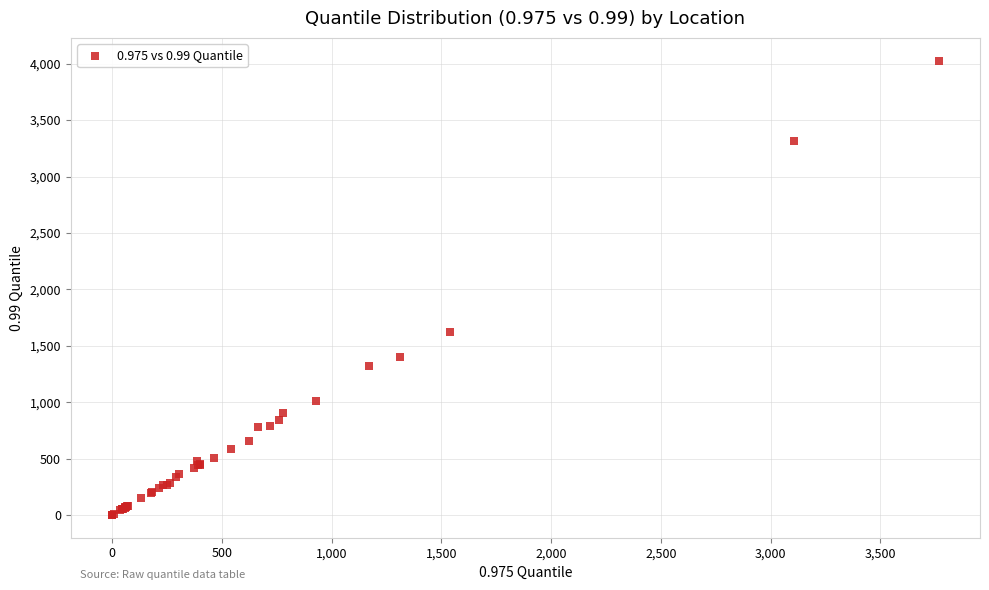

What Y value in the scatter plot is closest to 2013?

1623.5